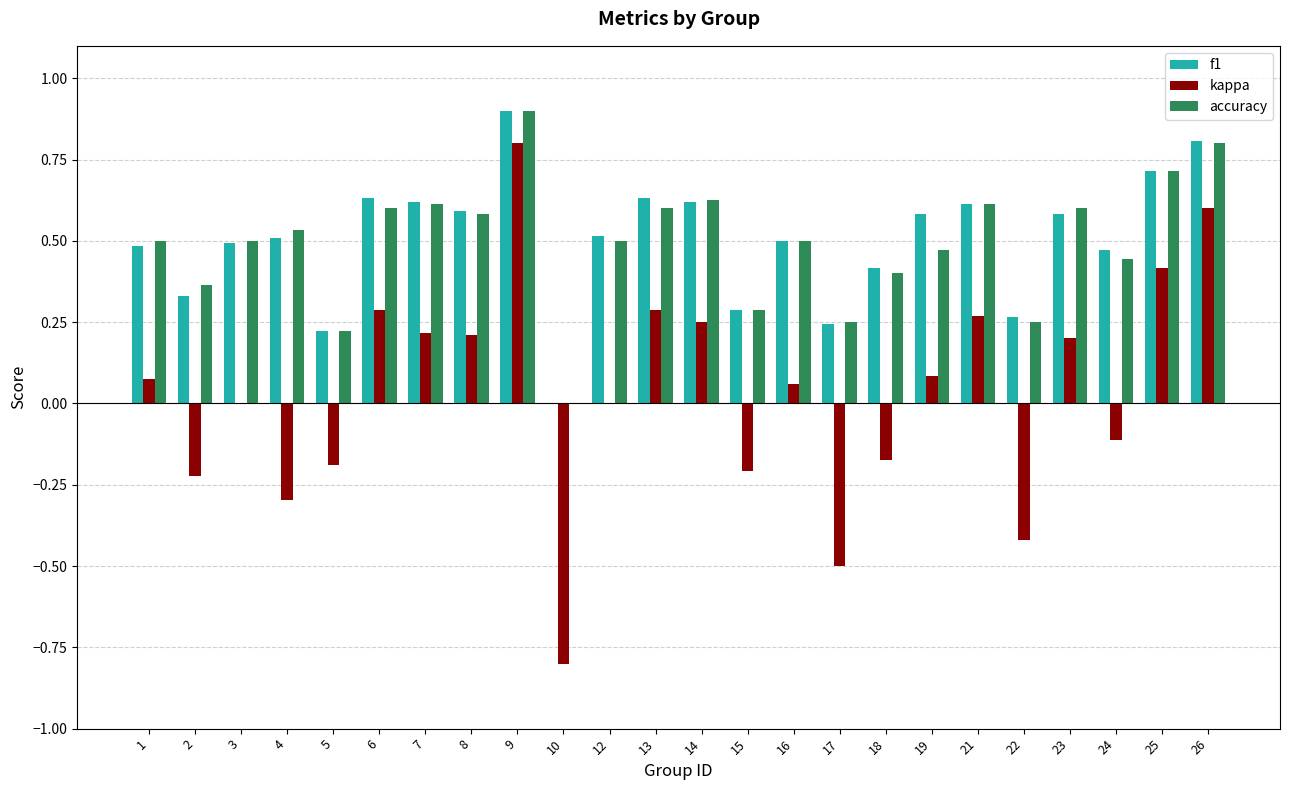

The value of f1 at 9 is 0.5. True or false?

False